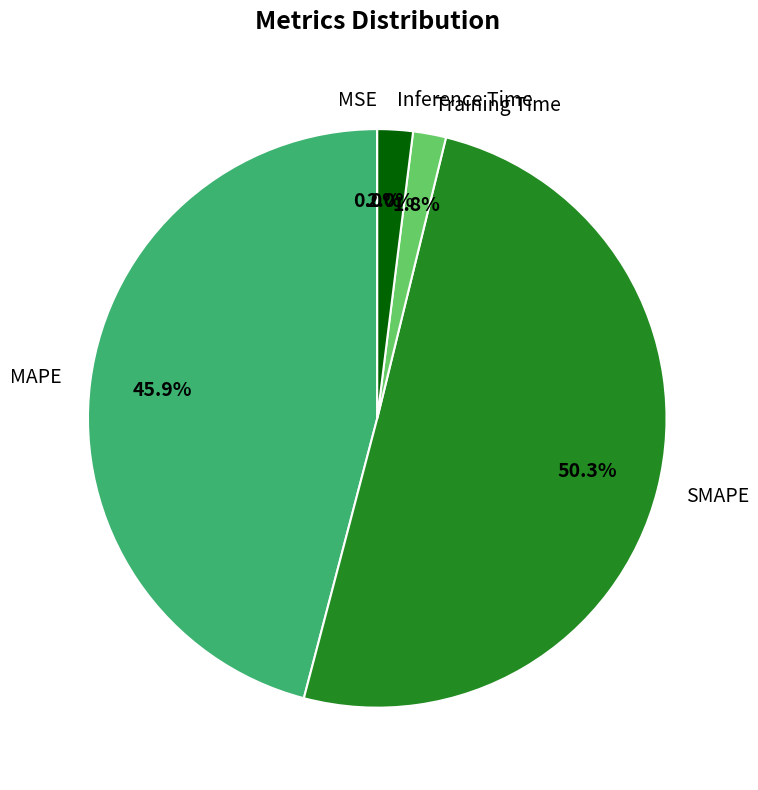

Which has a higher value, SMAPE or Training Time?

SMAPE